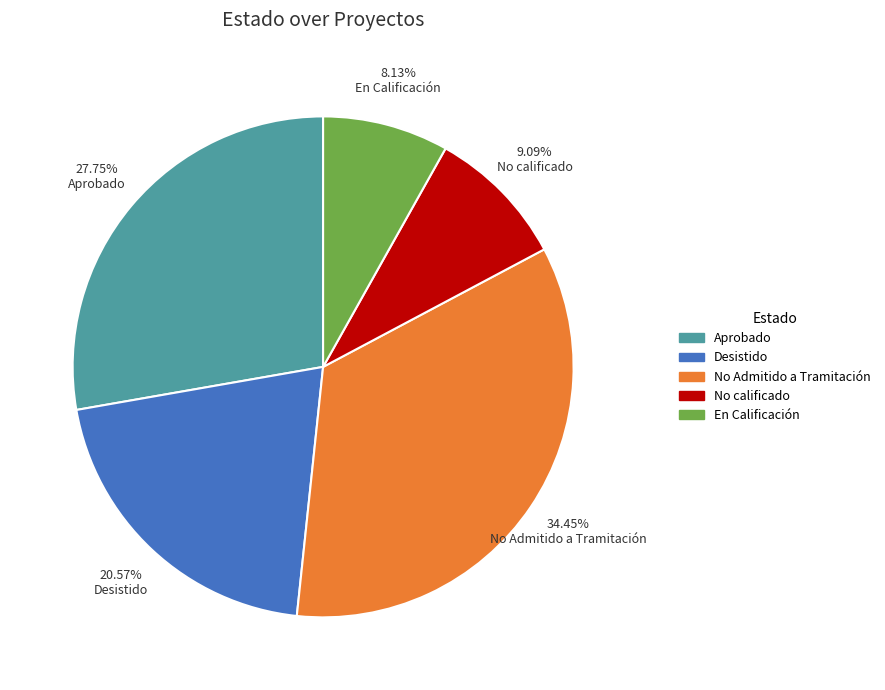

What is the largest slice in the pie chart?

No Admitido a Tramitación